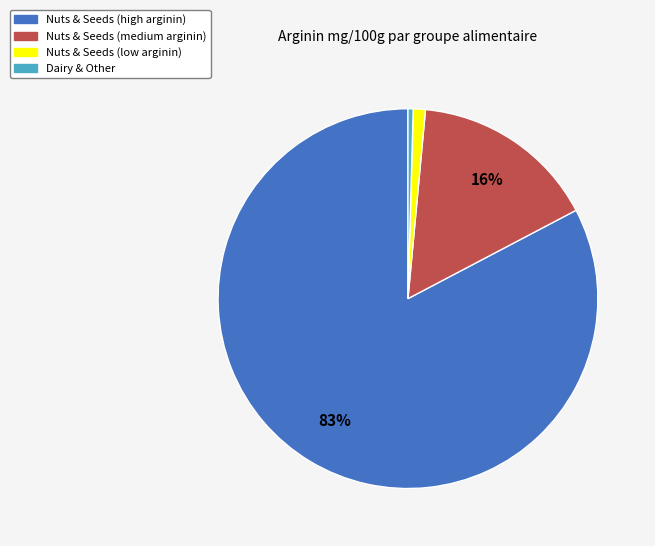

Count the number of slices in the pie.

4